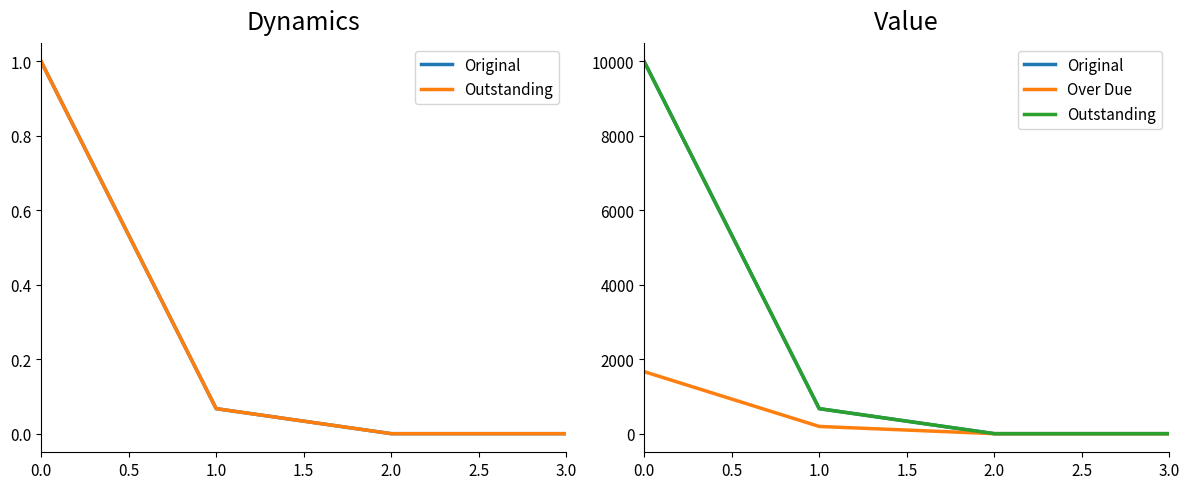

True or false: Original and Outstanding intersect in this chart.

False